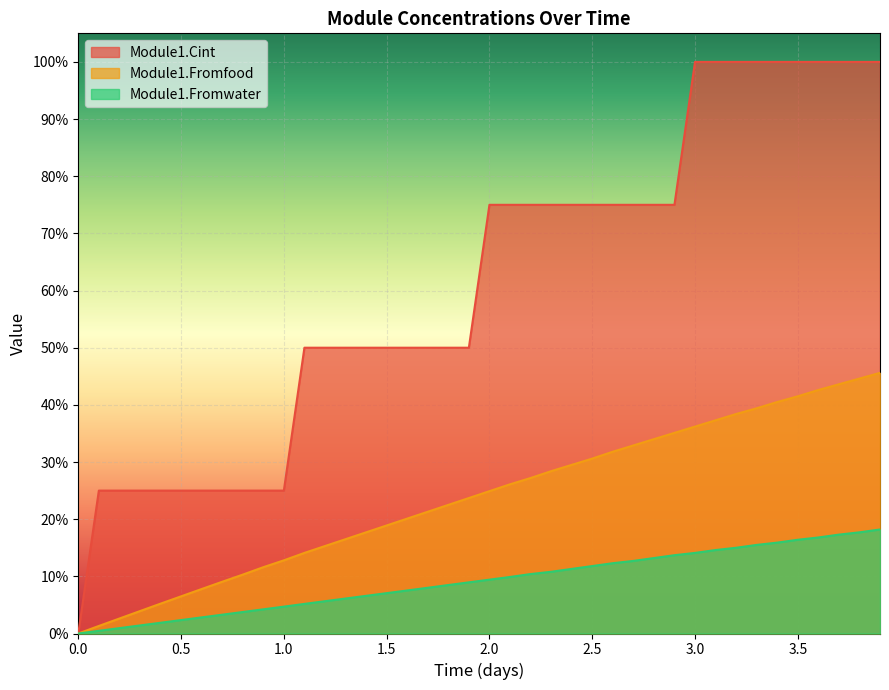

How many lines are shown in the chart?

3